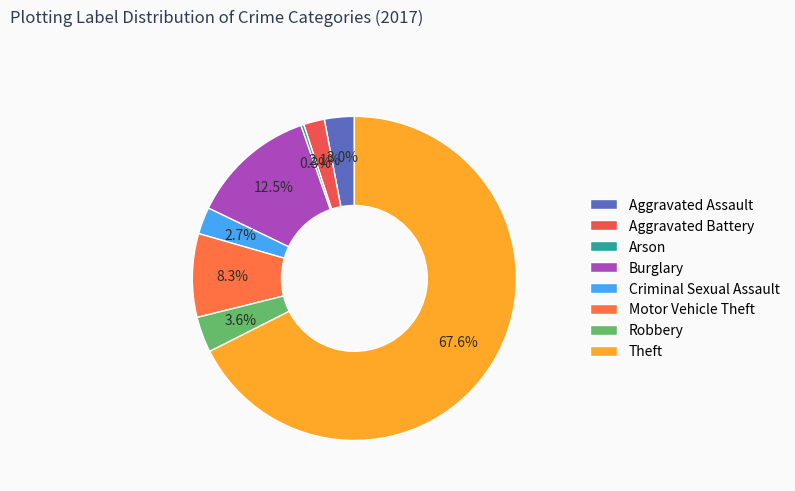

Which category has the smallest portion of the pie?

Arson